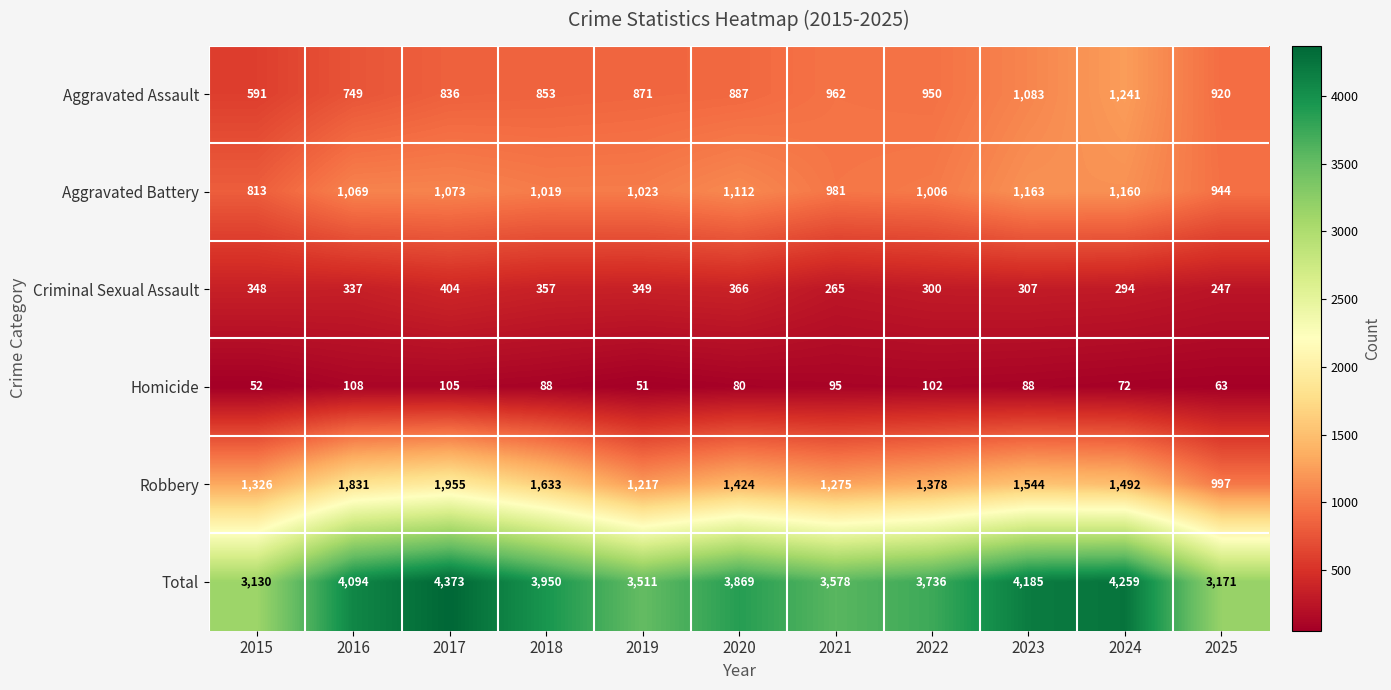

What is the minimum value shown in the chart?

51